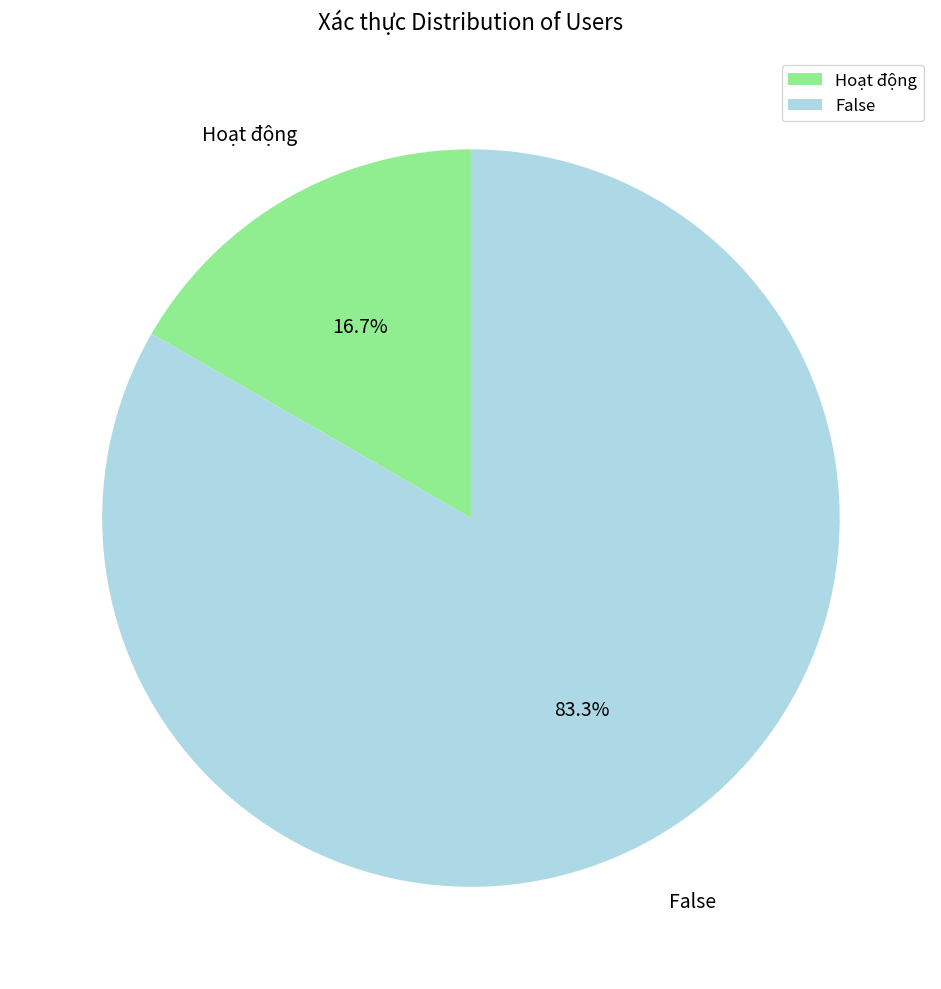

Between Hoạt động and False, which is larger?

False